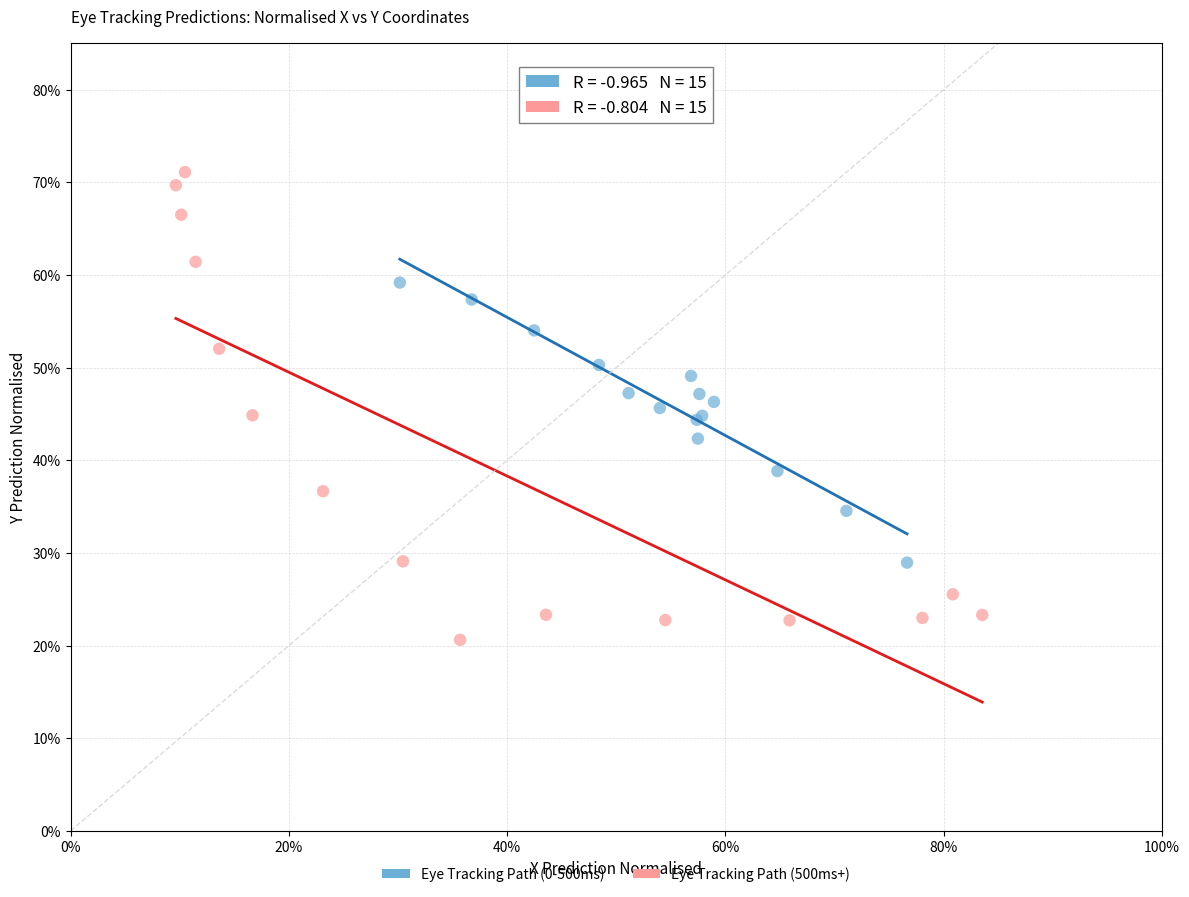

What are all the series names shown in the legend?

Eye Tracking Path (0-500ms), Eye Tracking Path (500ms+)